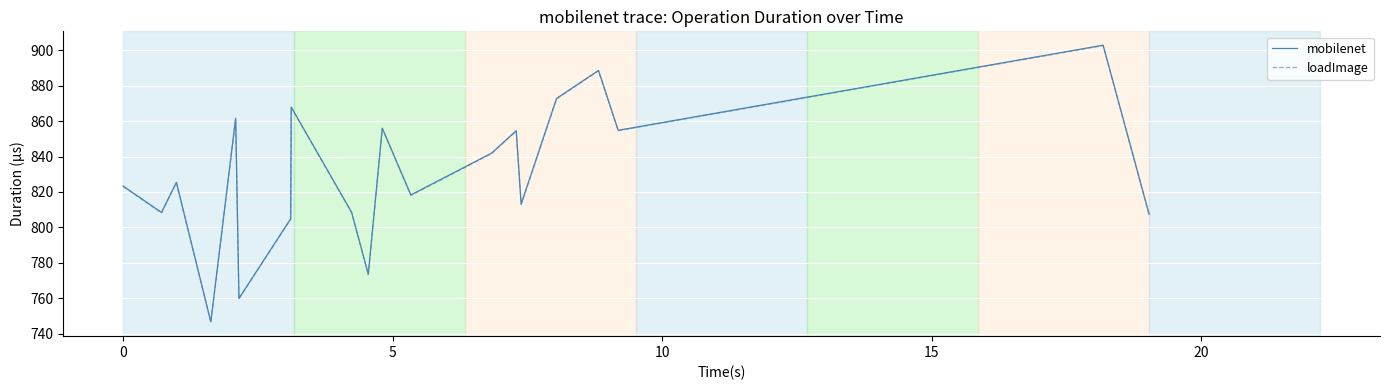

How many lines are shown in the chart?

2